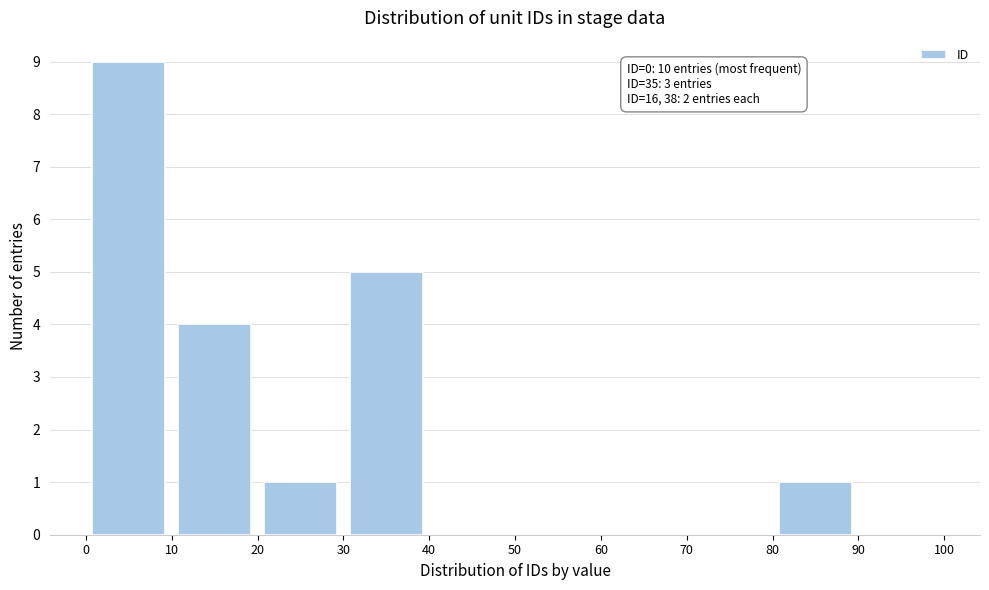

Over which range of the x-axis is the bar tallest?

0 to 10